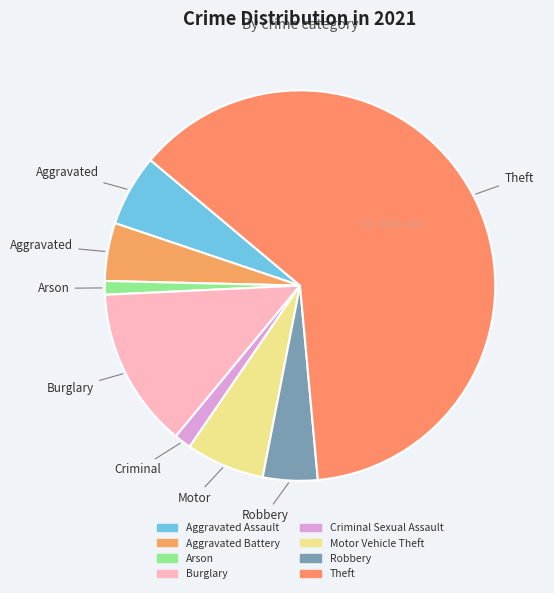

What percentage is the Theft slice, to the nearest percent?

62%